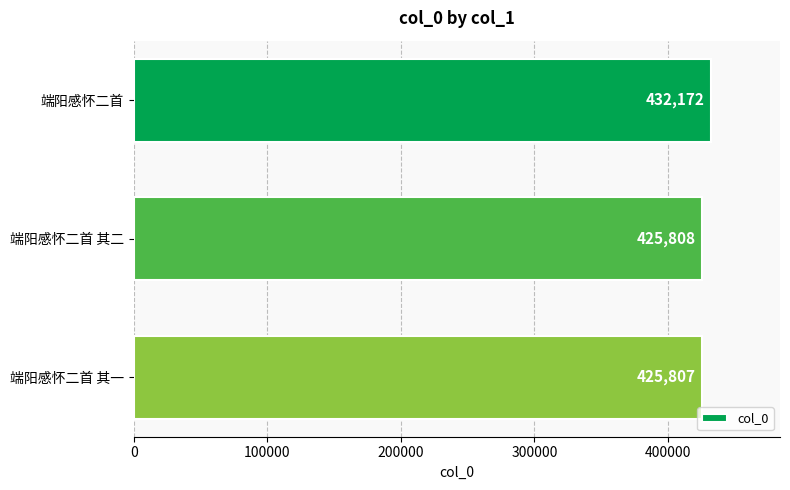

Which category has the lowest value across all series?

端阳感怀二首 其一